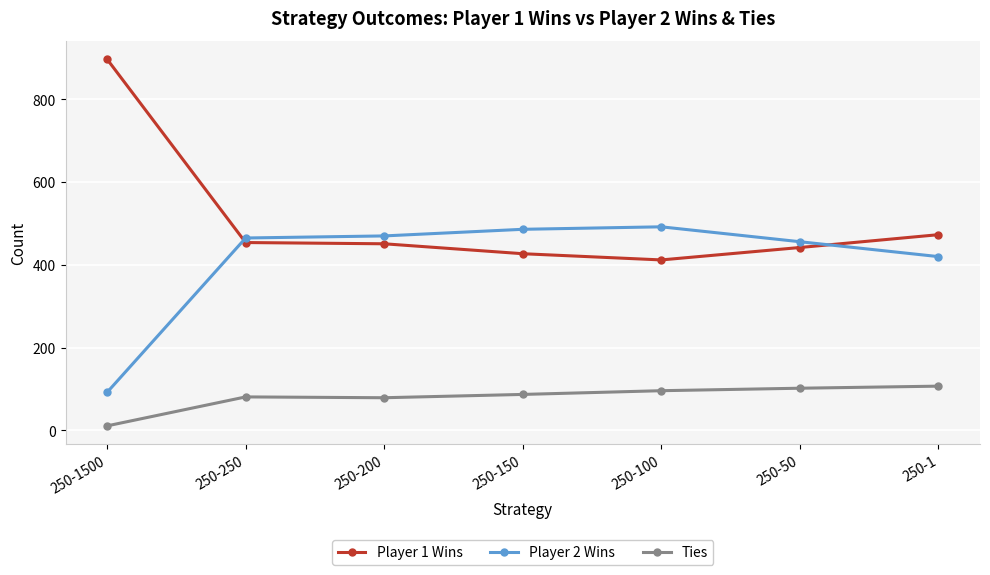

Which label corresponds to the largest value in the chart?

250-1500